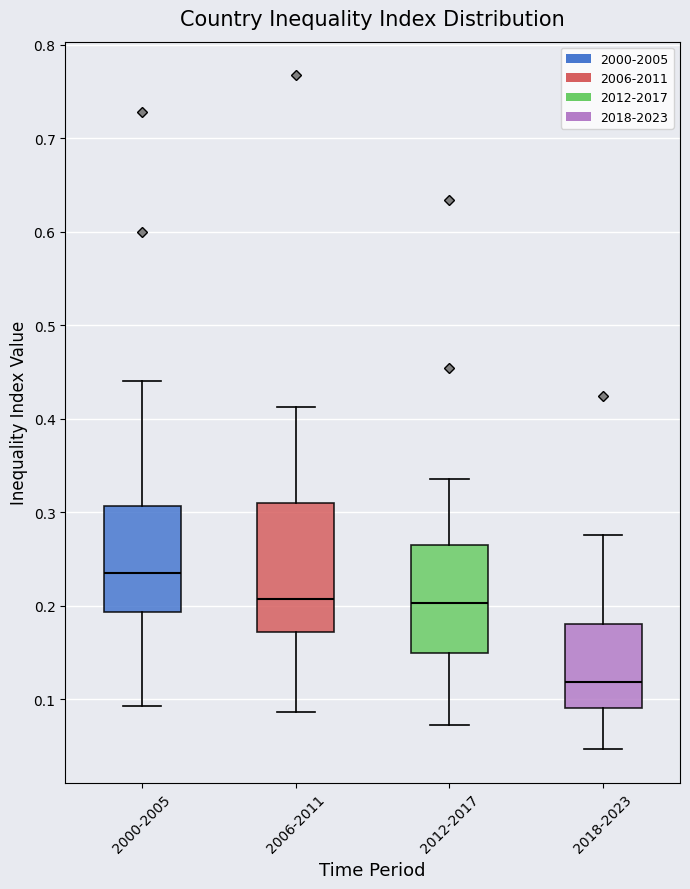

Which box's median line is the highest?

2000-2005